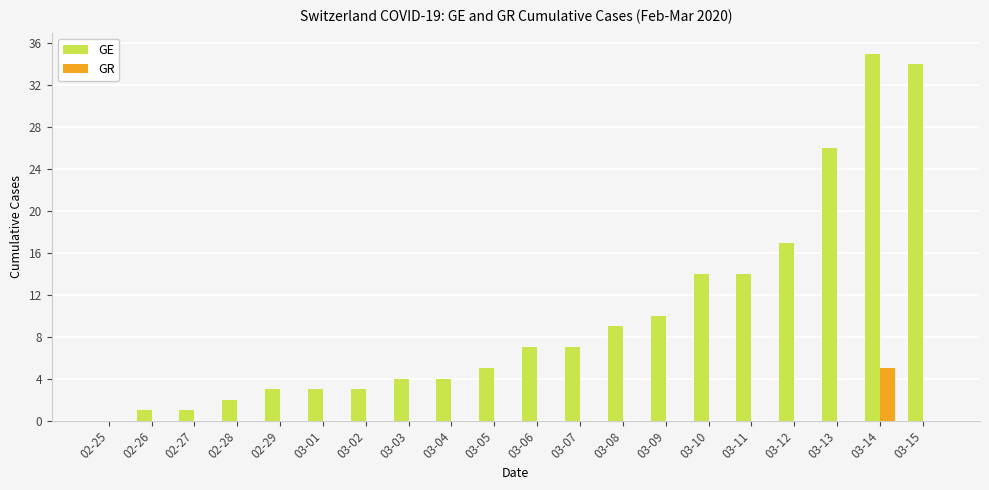

Between 03-12 and 03-13, which series saw the biggest shift?

GE